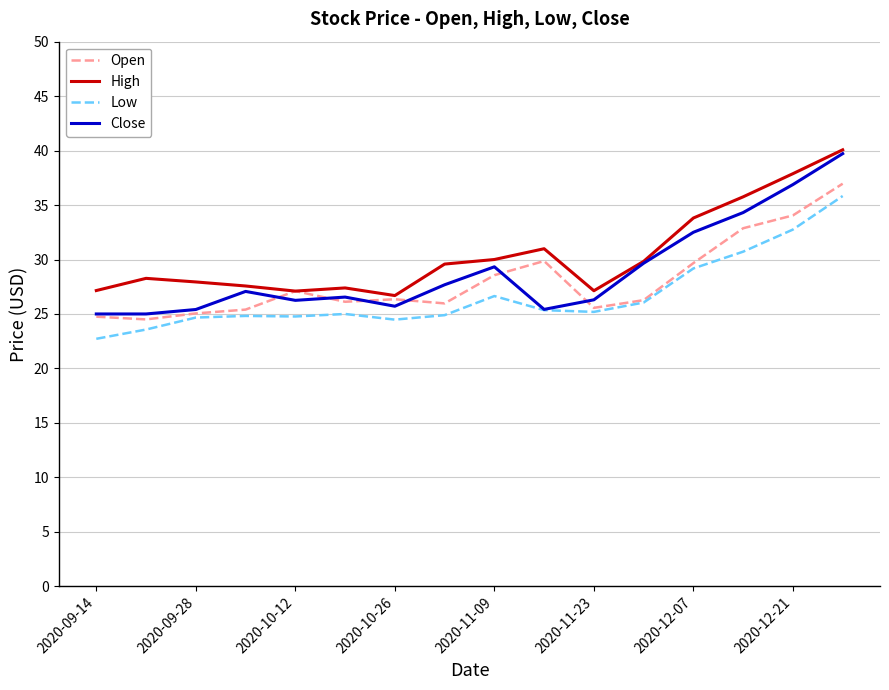

Which series has the widest spread of values?

Close